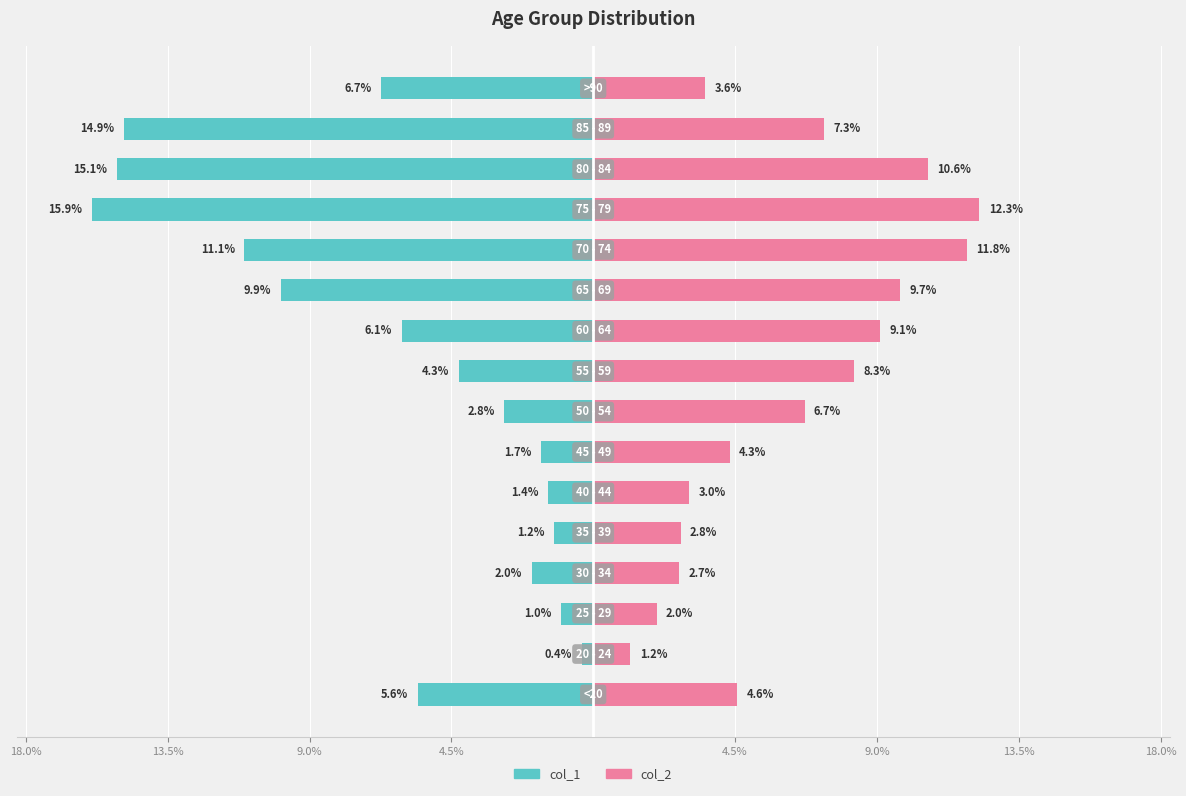

What is the approximate value of col_2 (Count) at 9.0%?

3.0